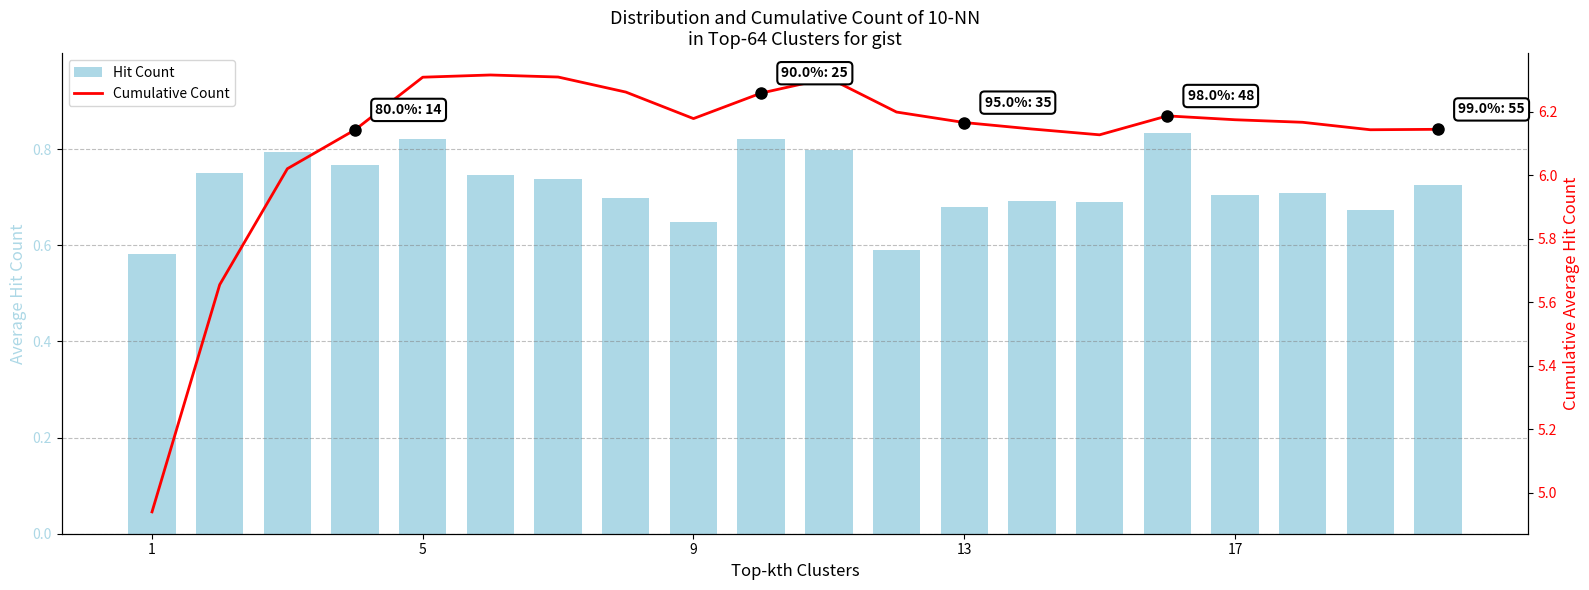

The value of Cumulative Count at 17 is 2.1. True or false?

False